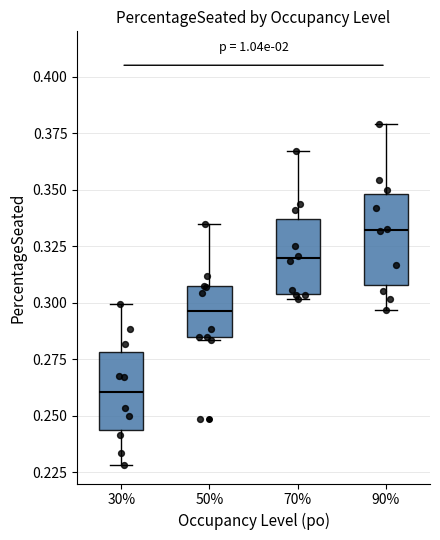

Where is the lower edge of the box at x = 50% on the y-axis? The values are not printed on the chart, so give them approximately, as read against the axis.

0.285